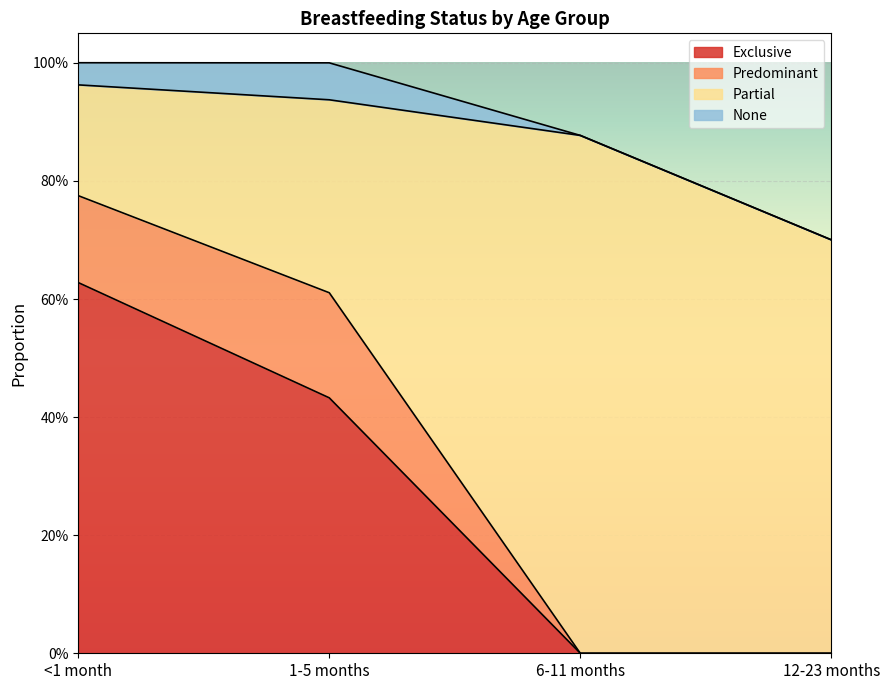

What is the label of the 1st point from the right?

12-23 months